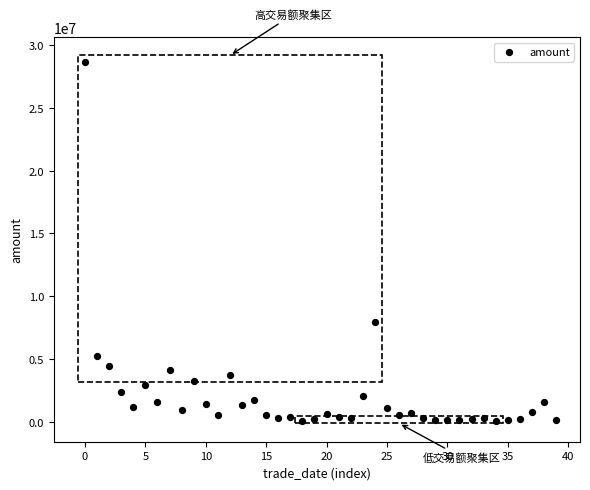

What Y value in the scatter plot is closest to 14379767?

7914298